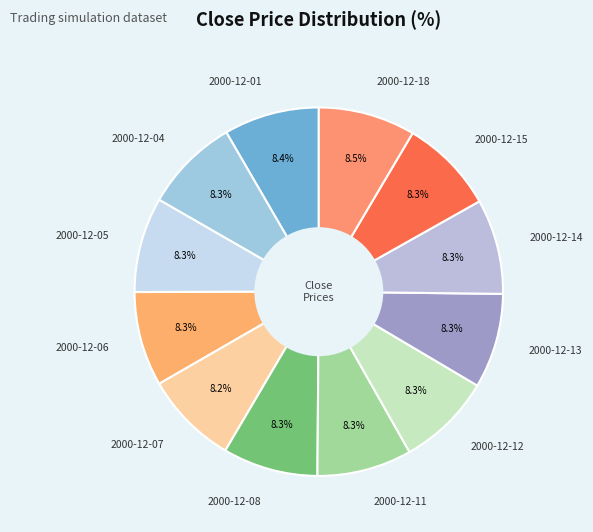

Does 2000-12-18 account for over 50% of the chart?

No